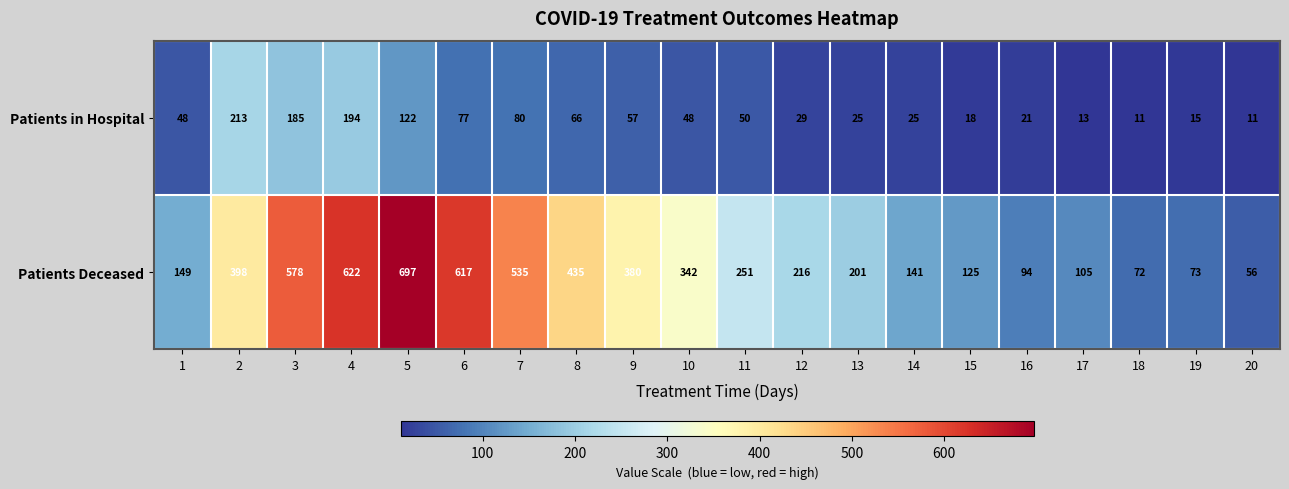

What is the maximum value for Patients in Hospital?

213